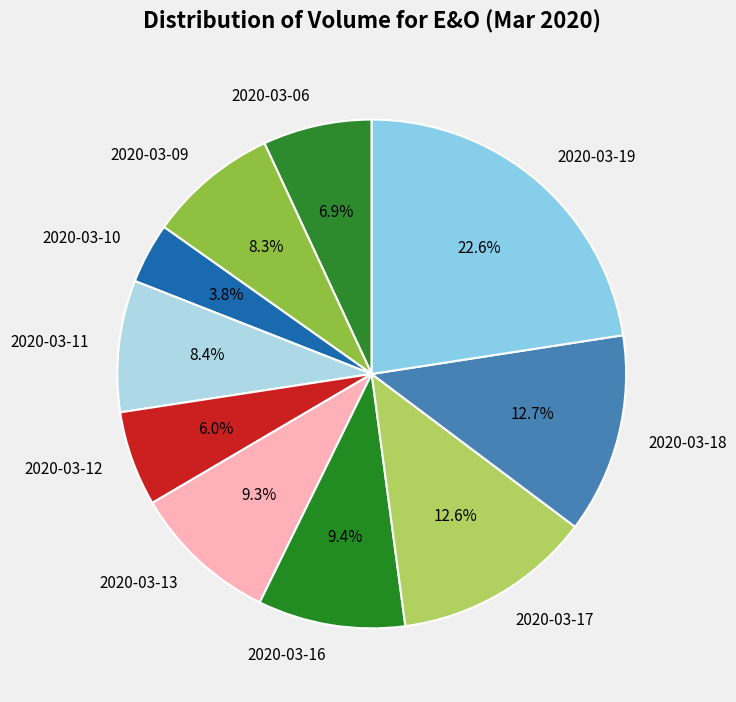

How much of the chart is everything except 2020-03-18?

87.3%